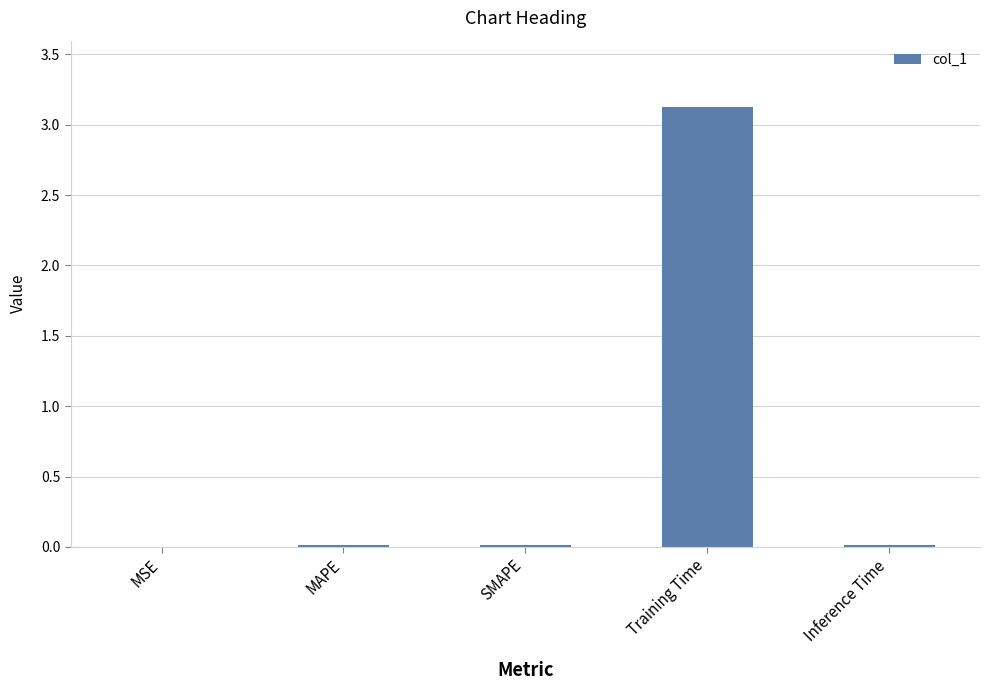

The value at Training Time is 3.1. True or false?

True